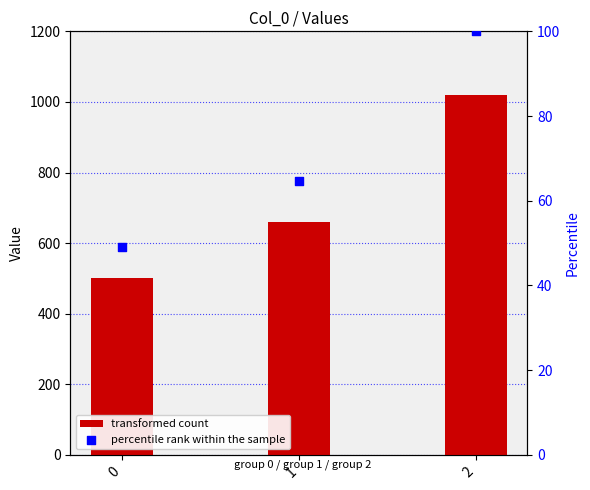

What is the ratio of the value at 1 to the value at 2?

0.6